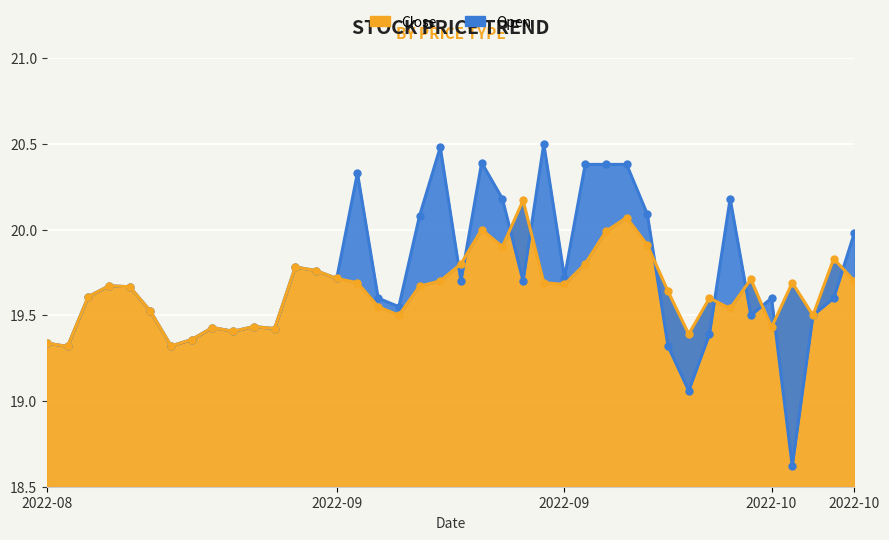

How many intersections are there between Close and Open?

10